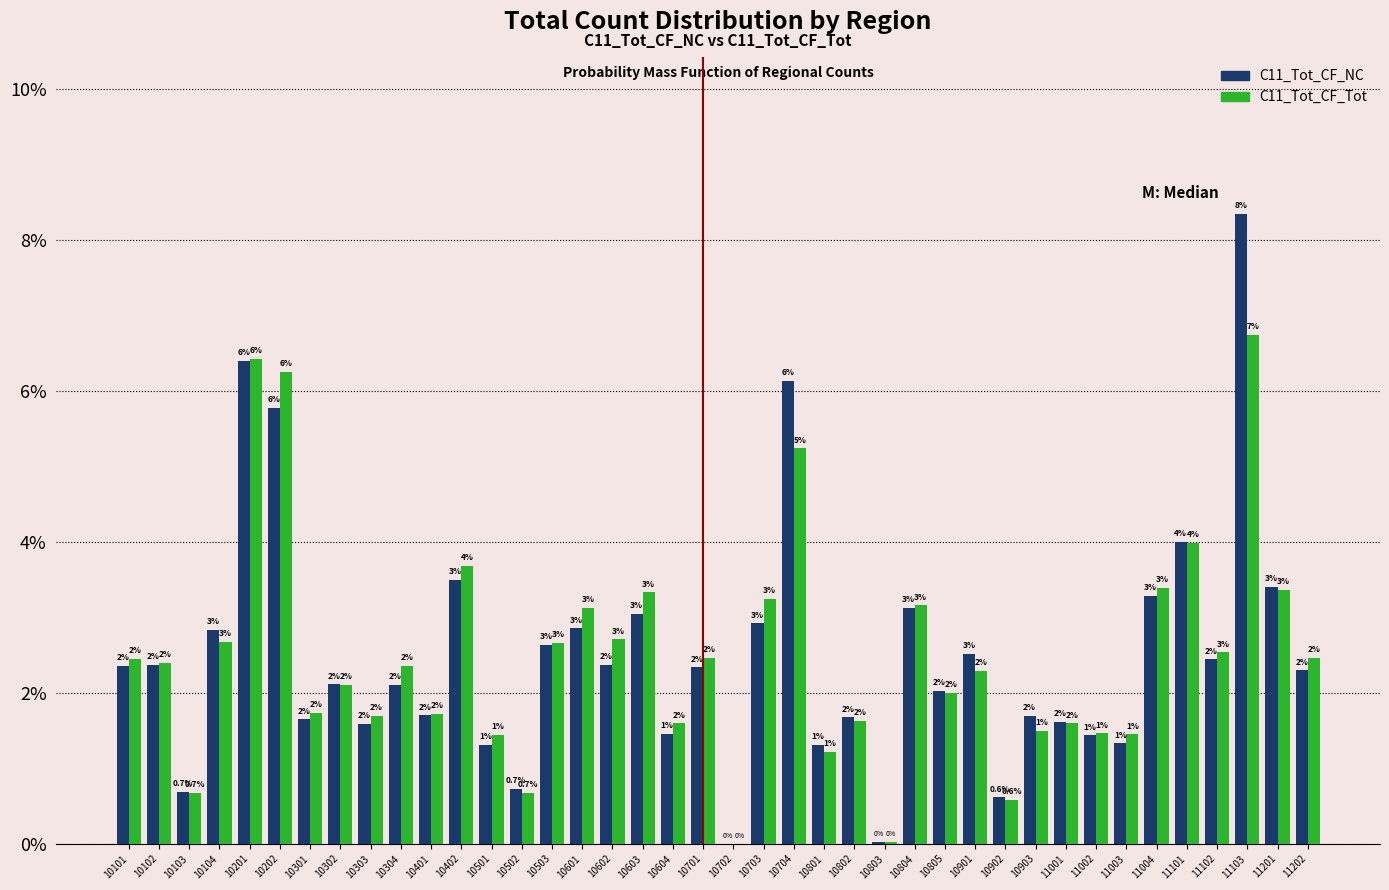

At which category is the sum across all series the highest?

11103